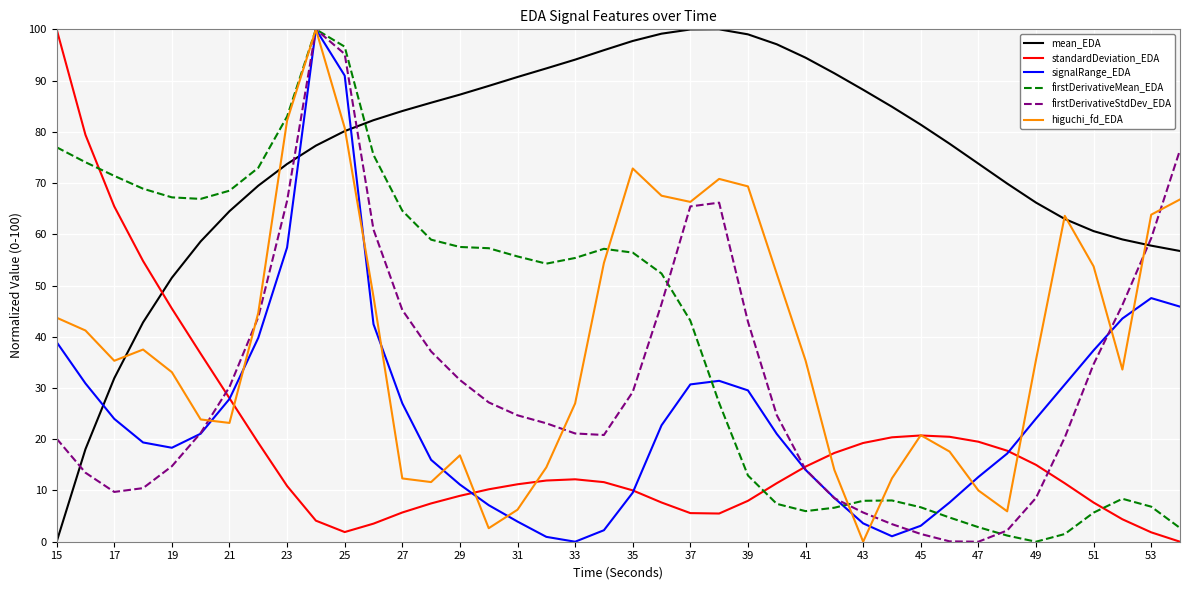

What is the maximum value for firstDerivativeMean_EDA?

100.0